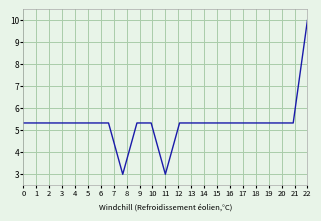

Reading left to right, what are all the values shown in this chart?

5.3	5.3	5.3	5.3	5.3	5.3	5.3	3.0	5.3	5.3	3.0	5.3	5.3	5.3	5.3	5.3	5.3	5.3	5.3	5.3	10.0